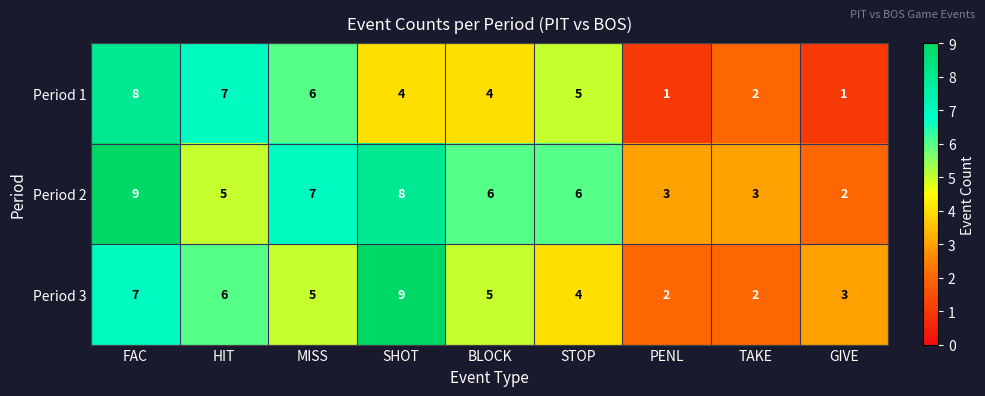

Which series has the largest total across all categories?

Period 2